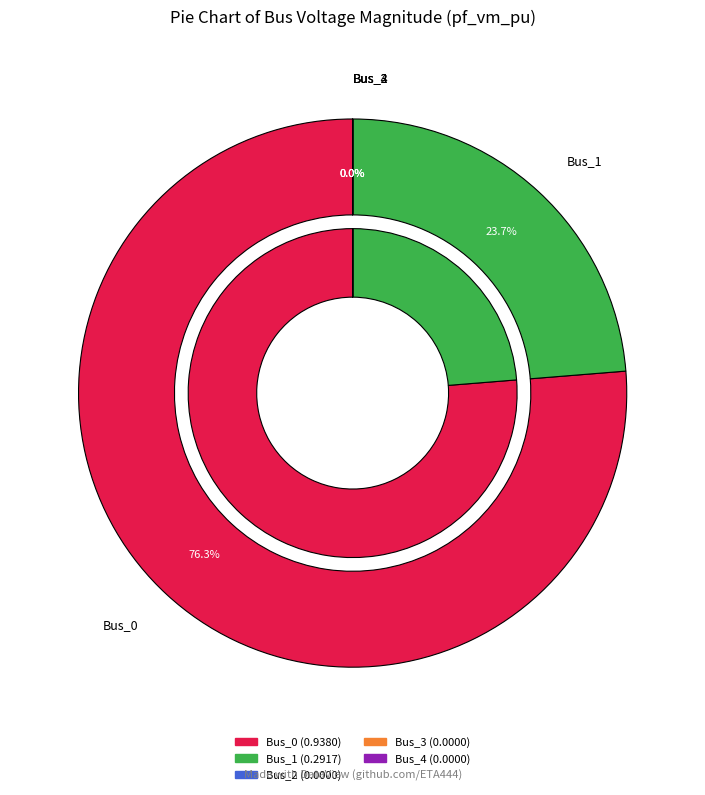

To the nearest percent, what is the combined percentage of Bus_1 and Bus_2?

24%